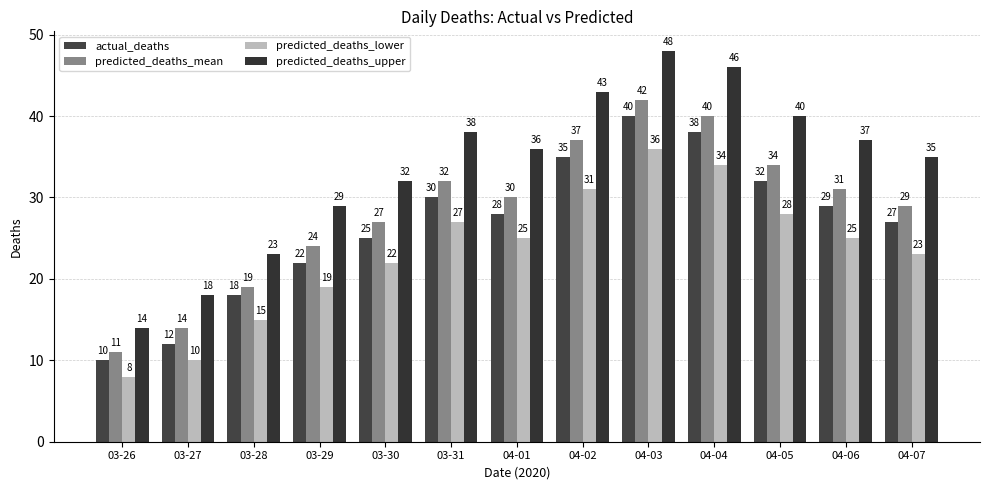

What is the average value of the predicted_deaths_lower series?

23